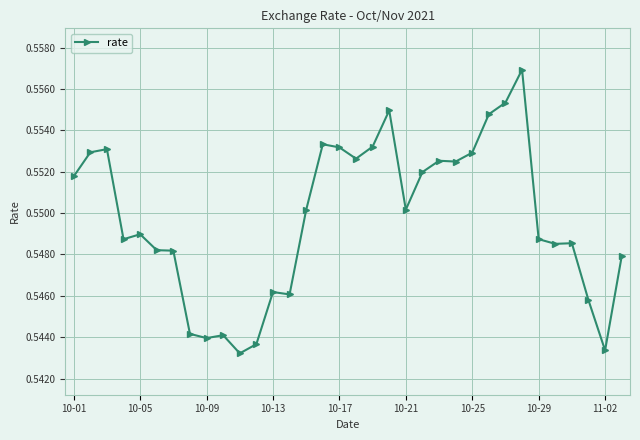

Count the values in the range 0 to 1.

34